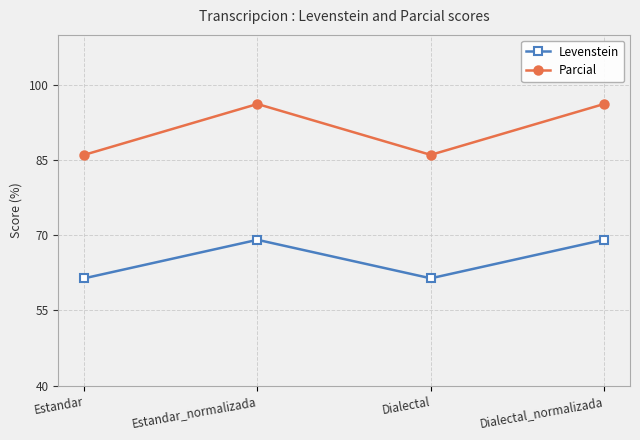

The value of Levenstein at Estandar_normalizada is 69.1. True or false?

True